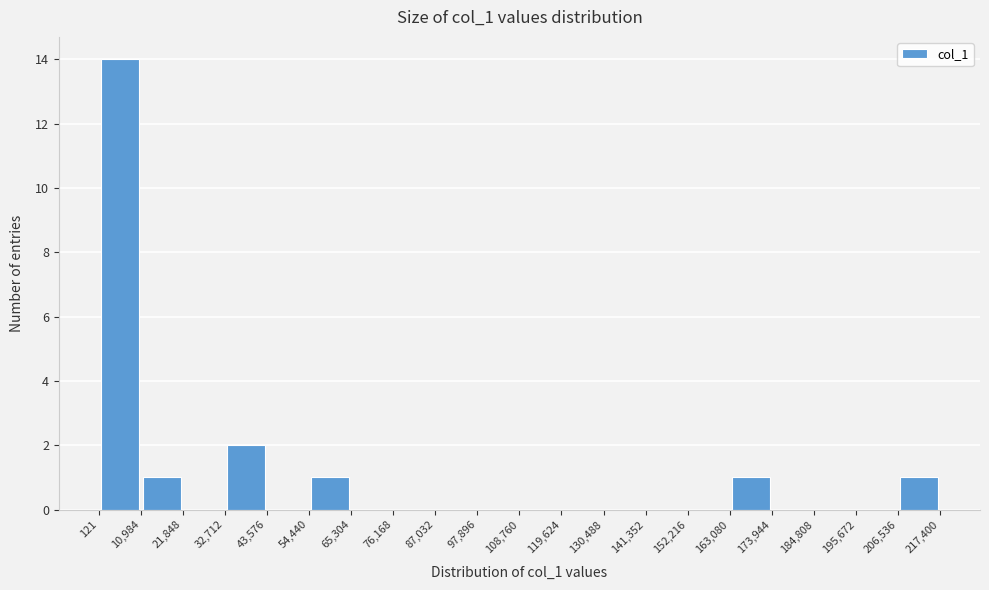

What is the height of the bar covering 163,080 to 173,944 on the x-axis? The values are not printed on the chart, so give them approximately, as read against the axis.

1